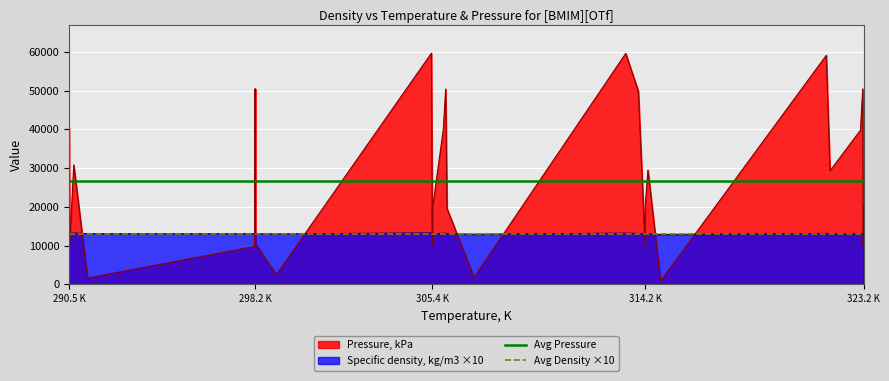

How many times do Pressure, kPa and Specific density, kg/m3 ×10 cross each other?

20